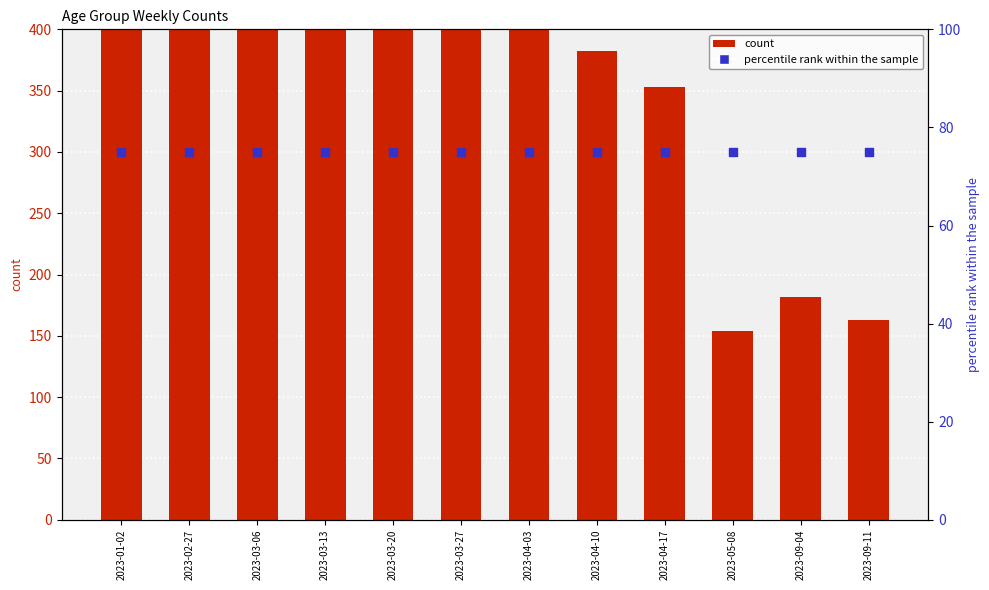

Is the value of 40 - 49 at 2023-01-02 greater than the value of 0 - 29 at 2023-09-11?

Yes